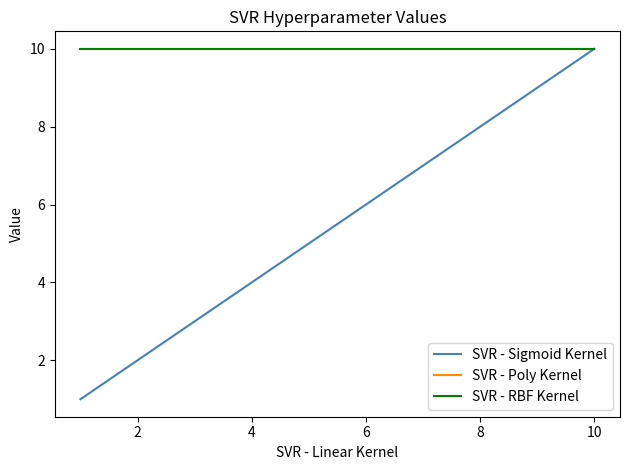

Is this an area chart (filled region under the line)?

No